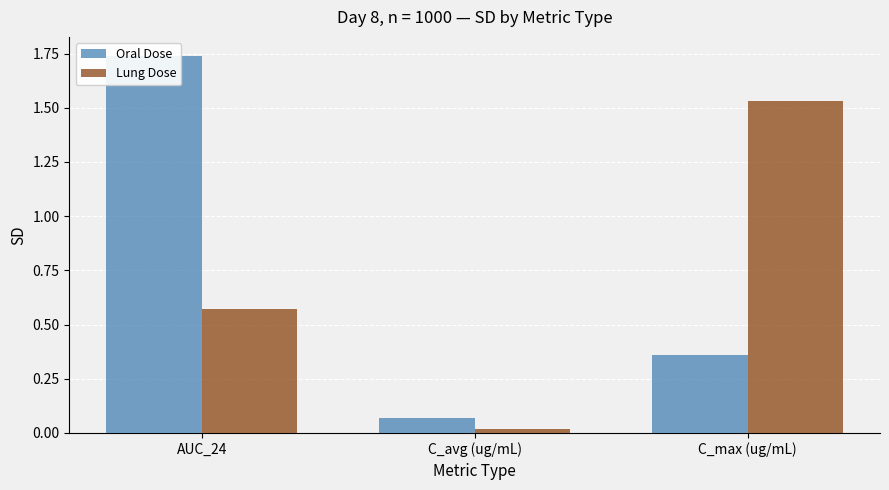

Reading left to right, list all the values displayed in this chart.

Oral Dose: 1.7	0.1	0.4
Lung Dose: 0.6	0.0	1.5